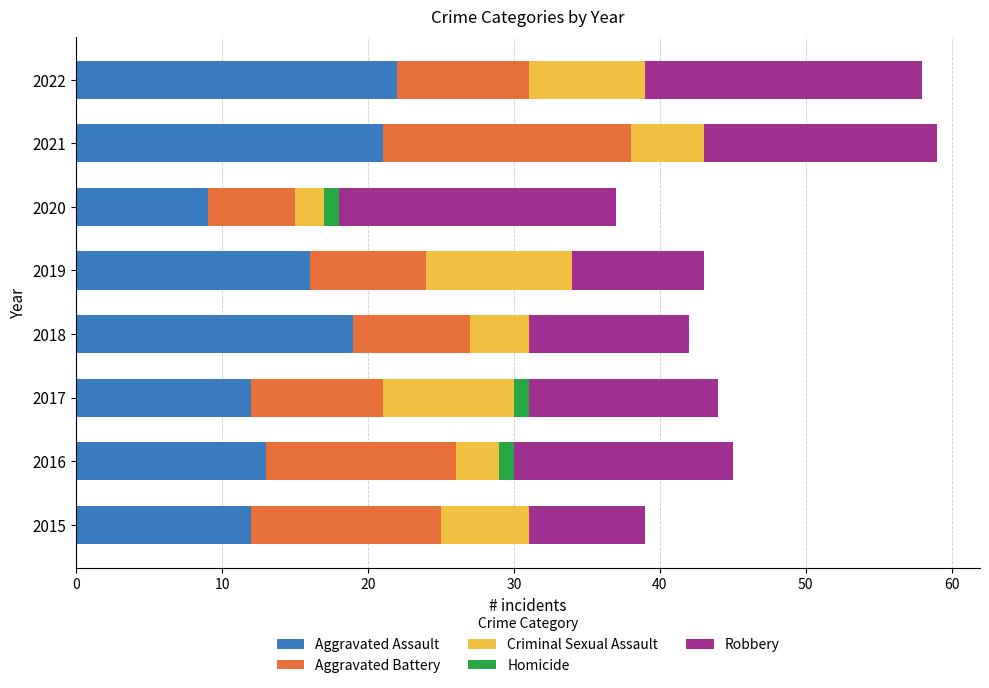

What is the total value across all series at 2019?

43